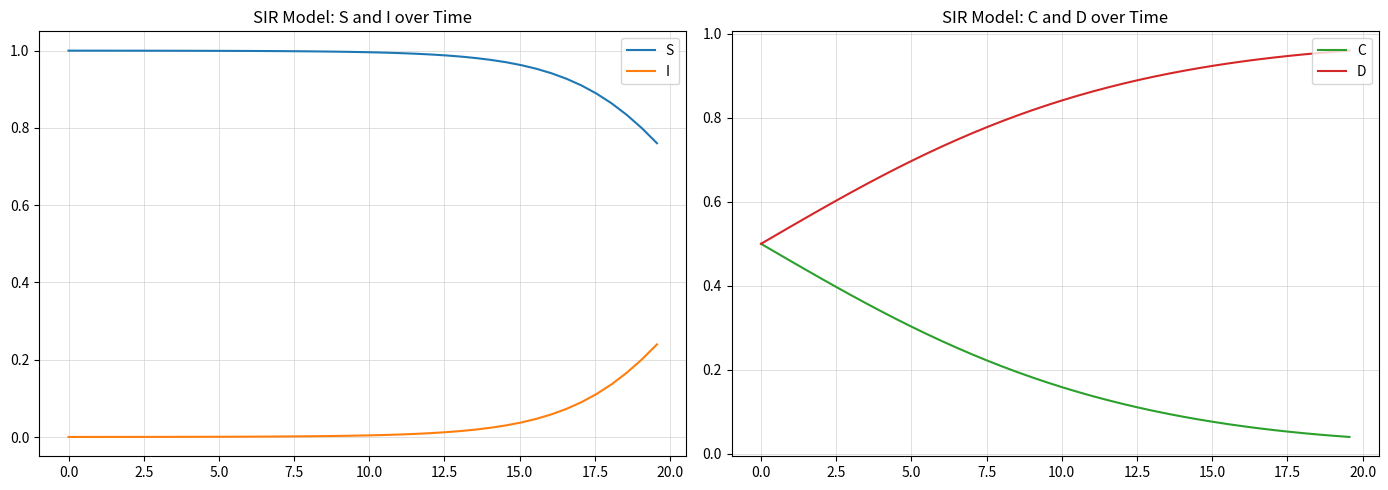

True or false: S and I cross at least once.

False